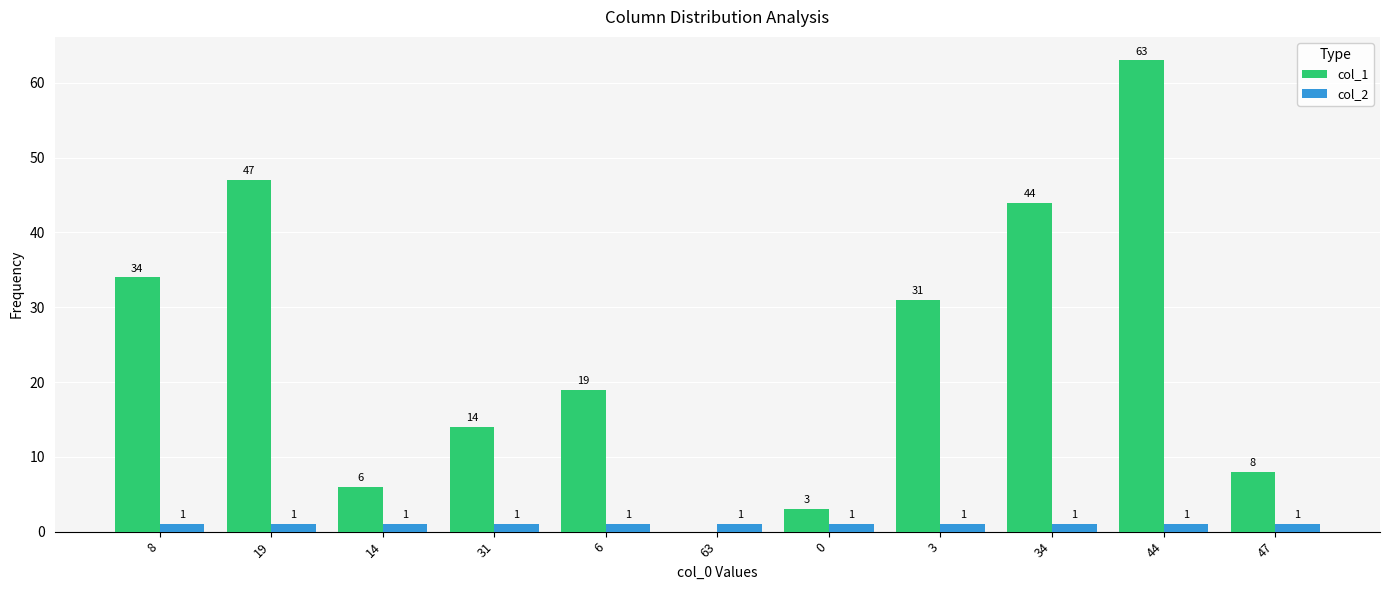

The value of col_2 at 3 is 1. True or false?

True